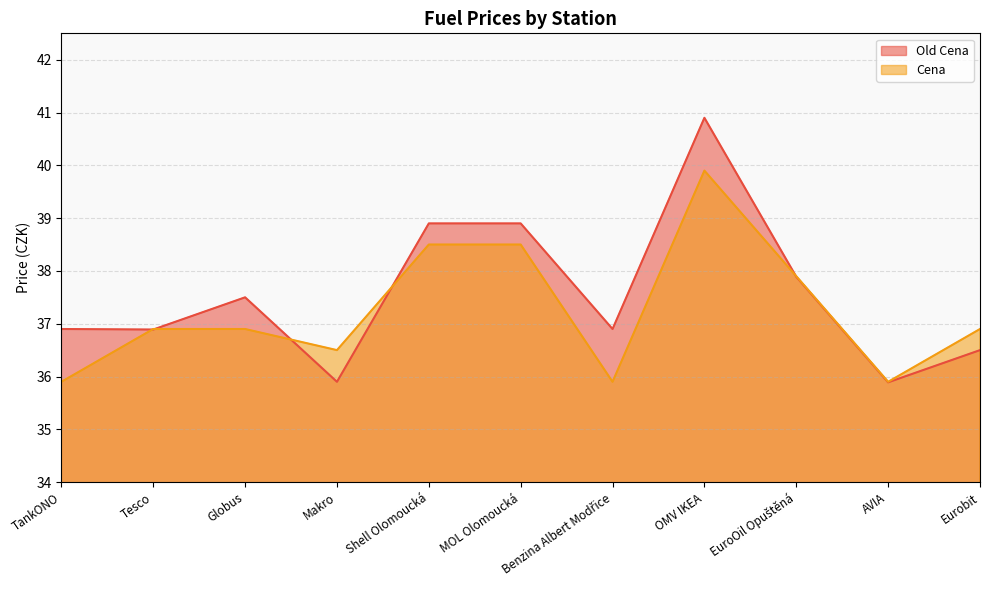

True or false: Cena and Old Cena intersect in this chart.

True